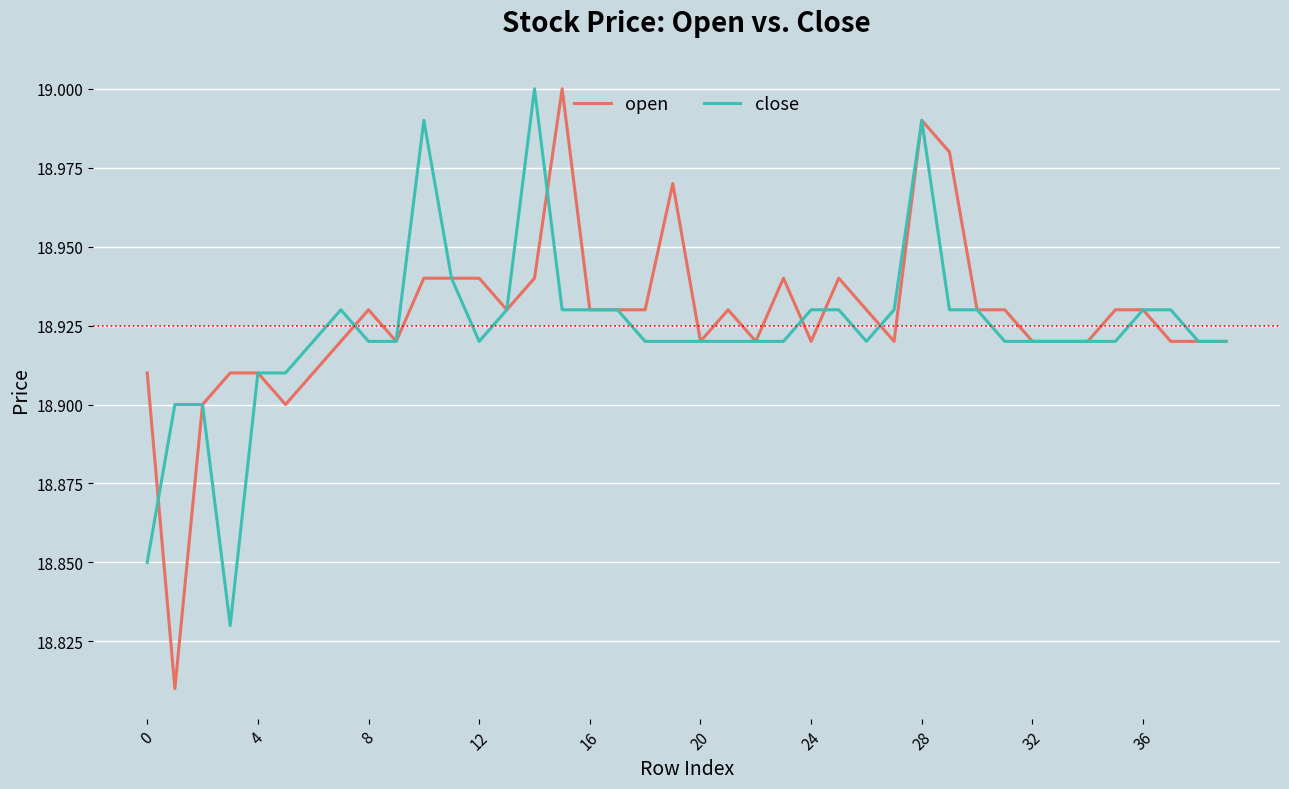

Which series has the largest range (max minus min)?

open